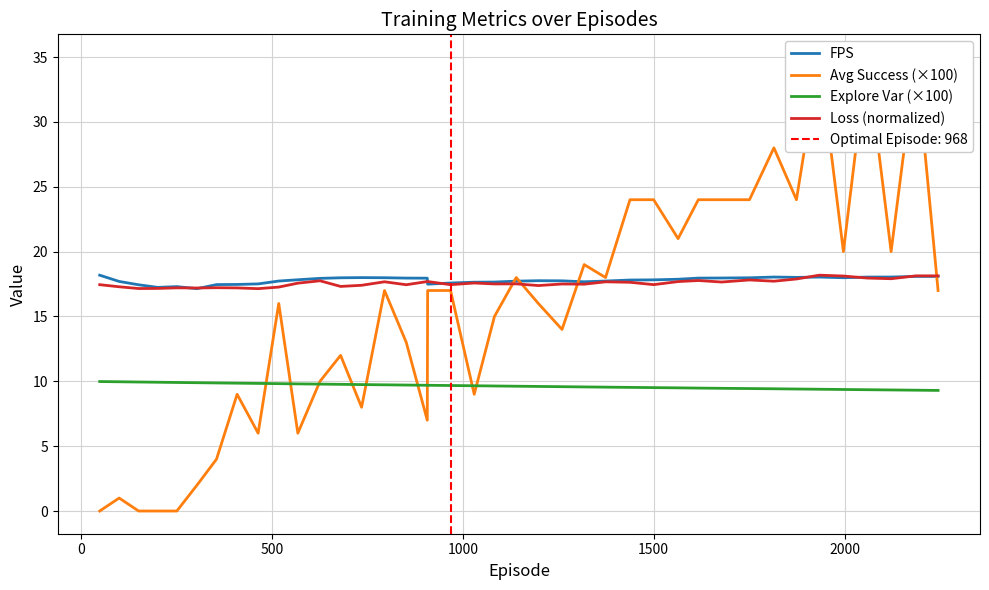

True or false: Explore Var (×100) and Loss (normalized) cross at least once.

False